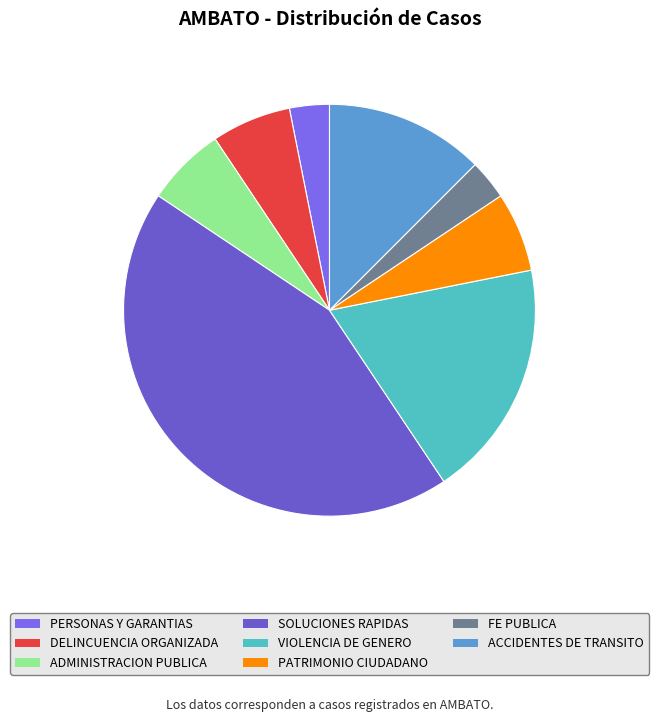

How many slices are in this pie chart?

8